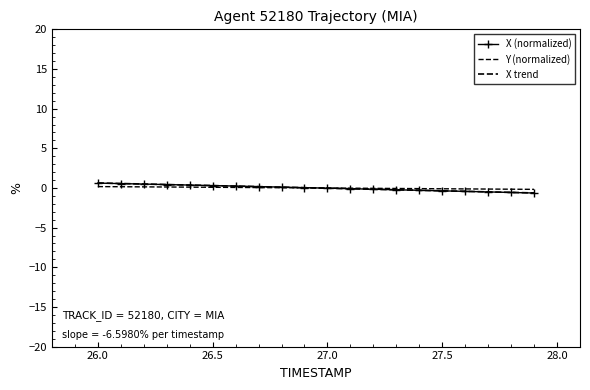

Is it true that Y equals -0.2 at 27.7?

False